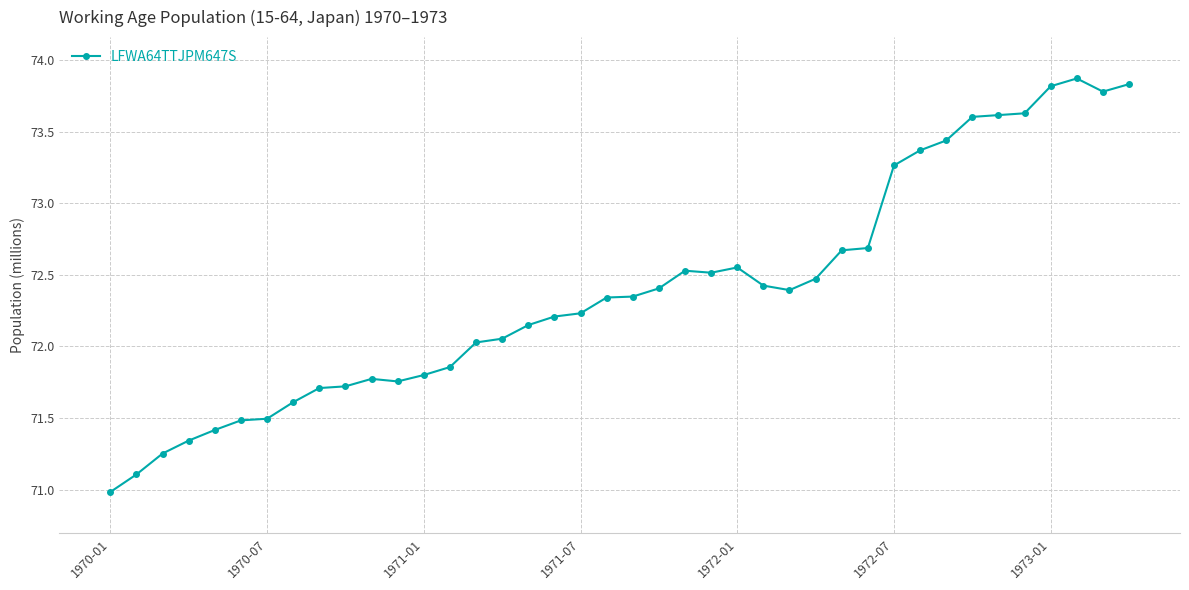

What is the maximum value shown in the chart?

73.9